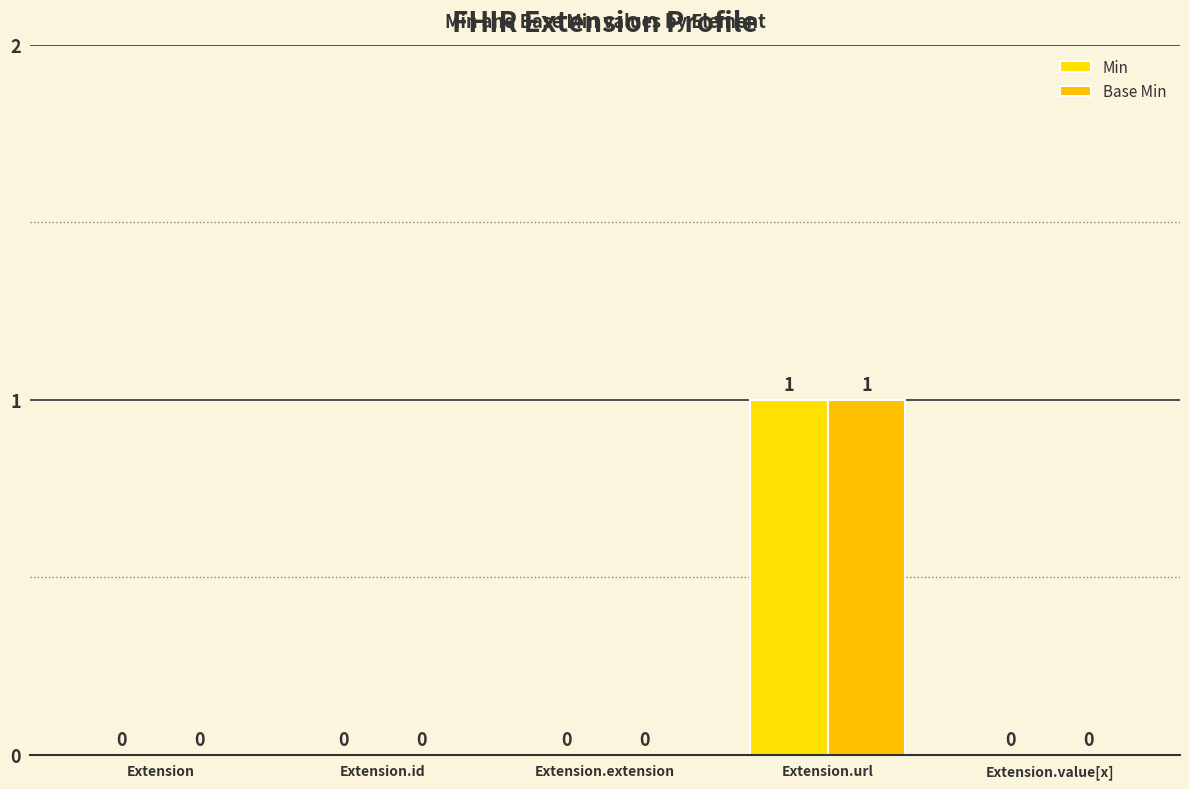

Are the bars horizontal?

No